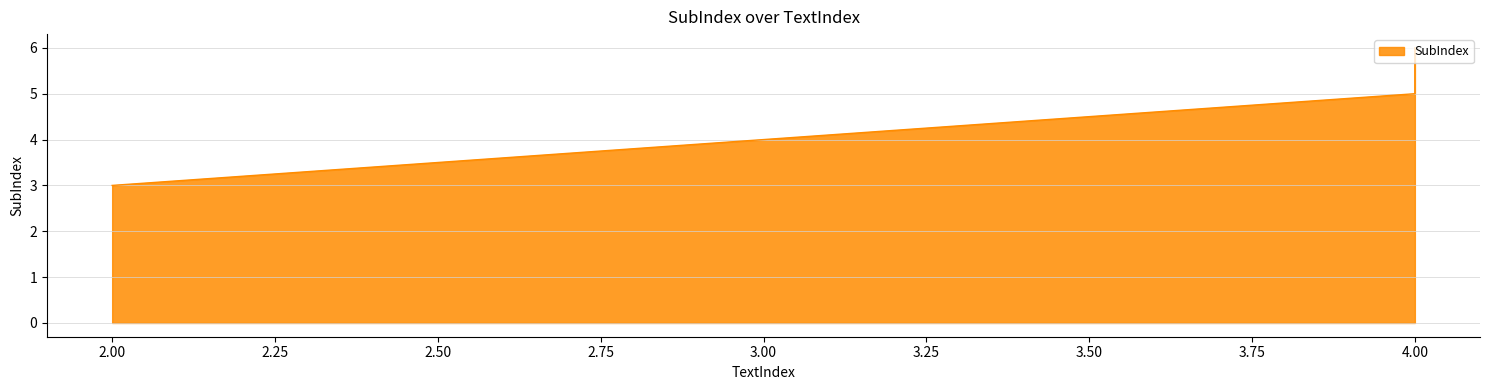

The chart shows a value of 1 at 2. True or false?

False